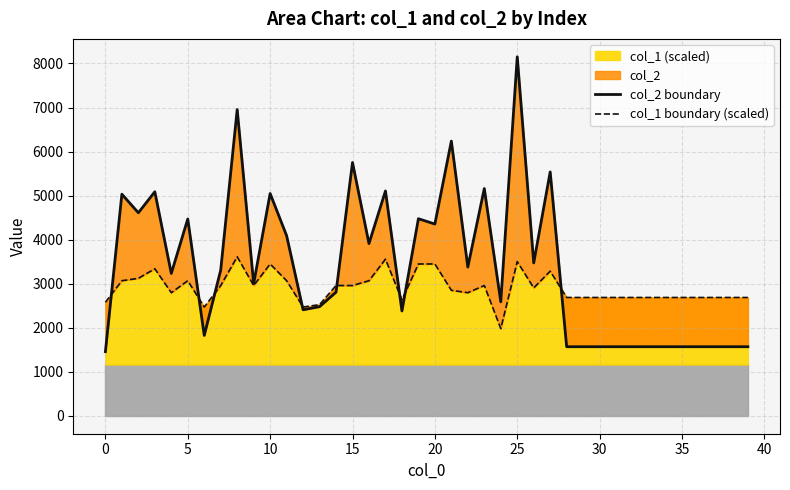

What is the smallest value displayed?

1456.0